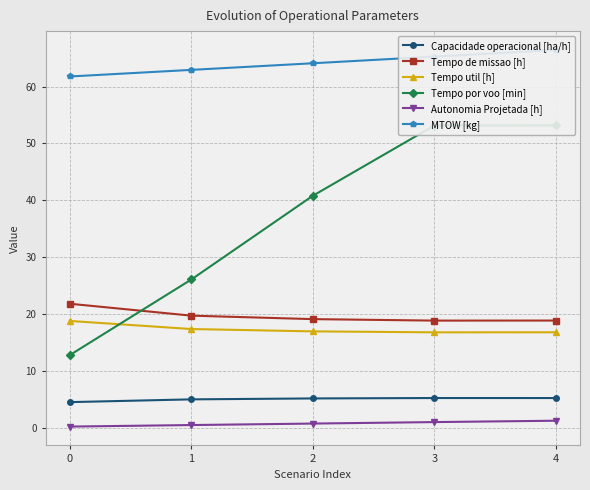

What is the sum of the Autonomia Projetada [h] values at 0 and 4?

1.6